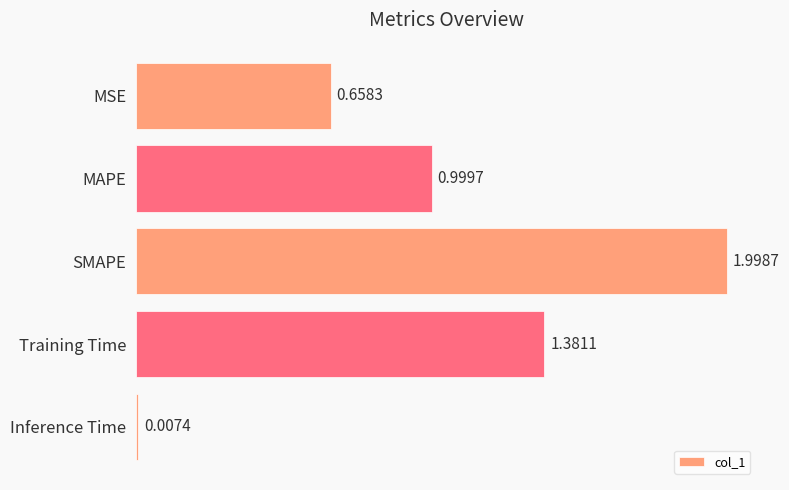

What is the maximum value shown in the chart?

2.0